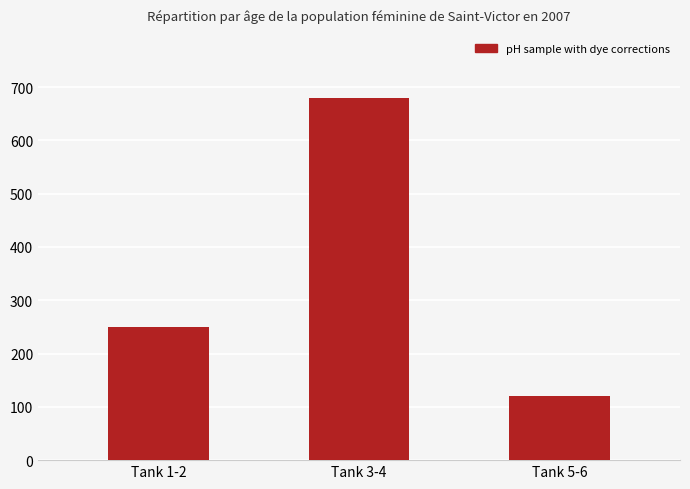

Which label corresponds to the smallest value in the chart?

Tank 5-6